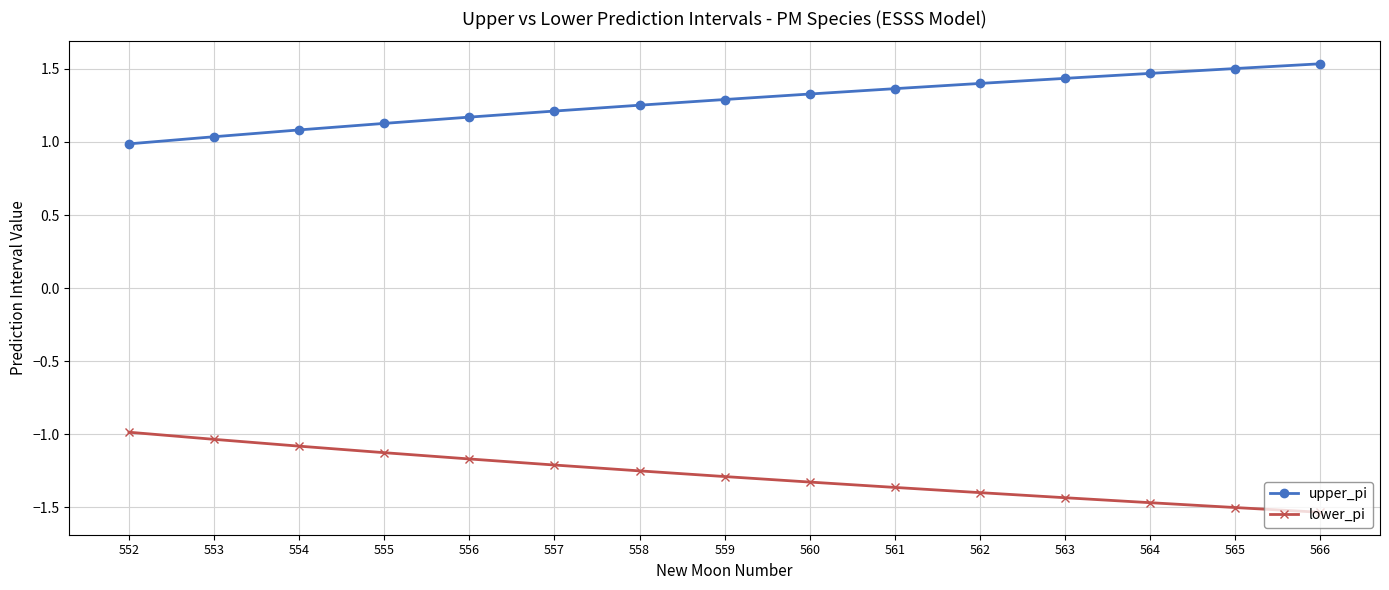

True or false: lower_pi and upper_pi cross at least once.

False